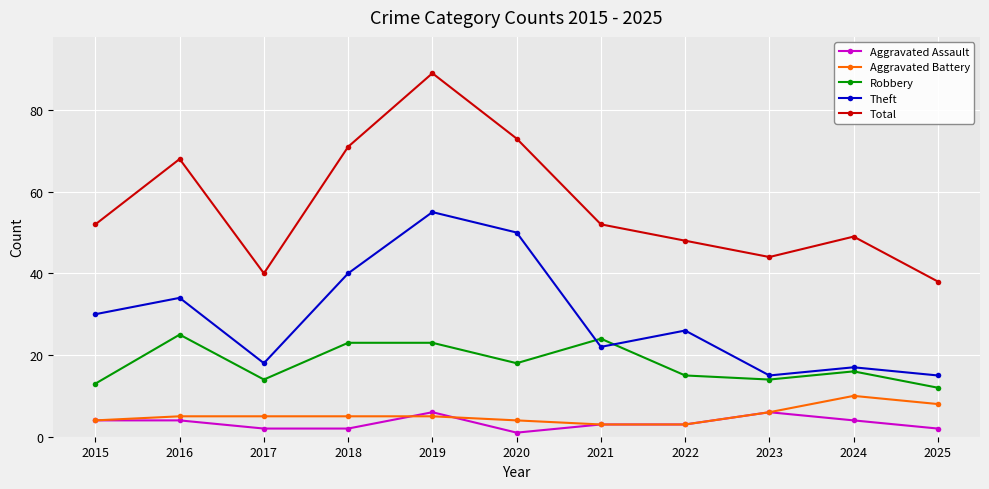

Which category has the highest value across all series?

2019